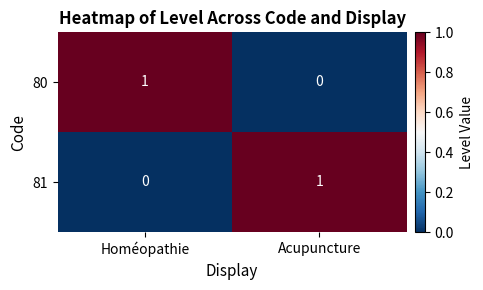

At Homéopathie, list the series in order from smallest to largest.

81, 80